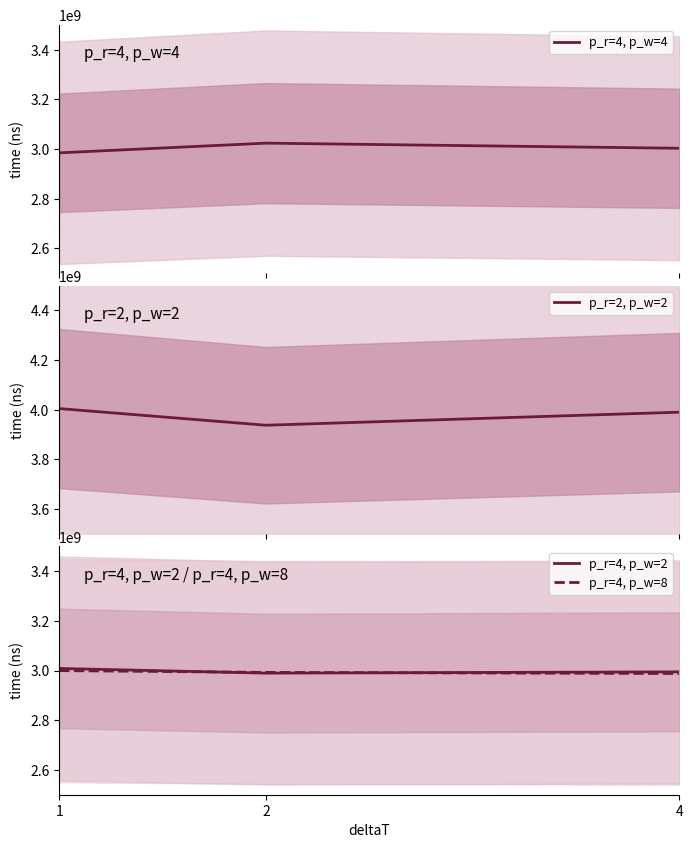

What are all the series names shown in the legend?

p_r=4, p_w=4, p_r=2, p_w=2, p_r=4, p_w=2, p_r=4, p_w=8